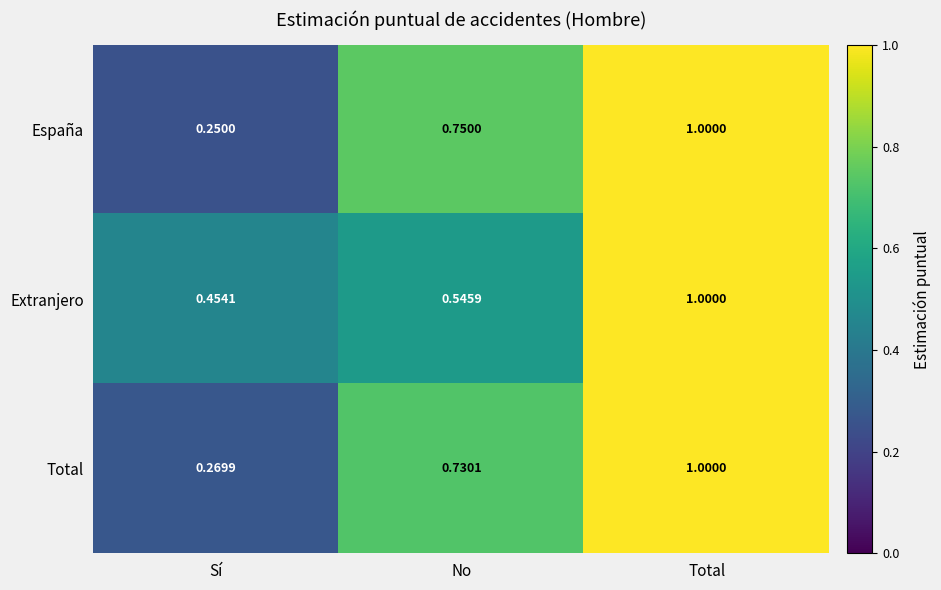

At which label is Total closest to 0?

Sí